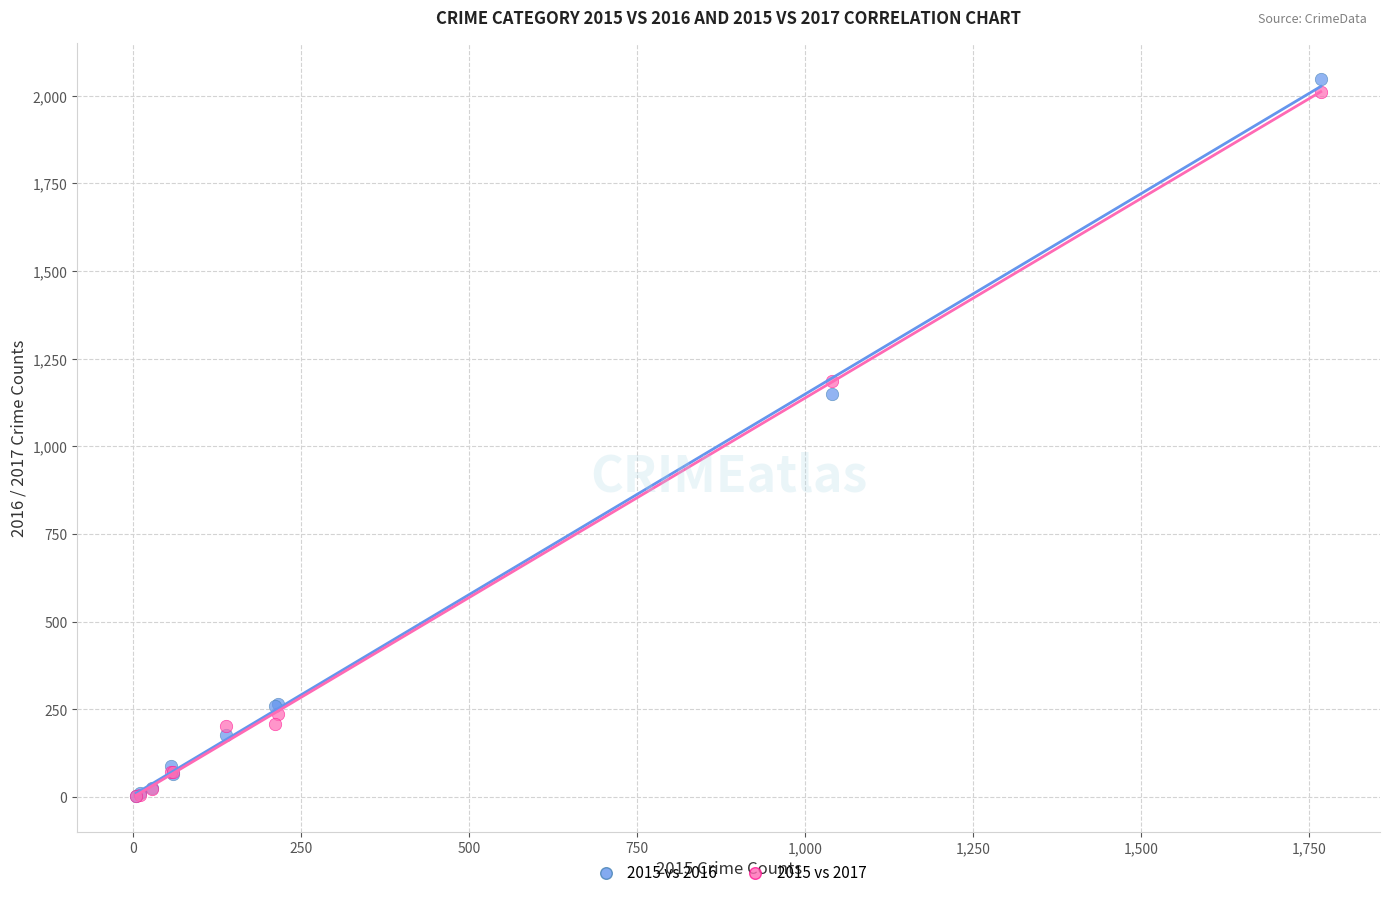

Across all series, what Y value is closest to 1026?

1151